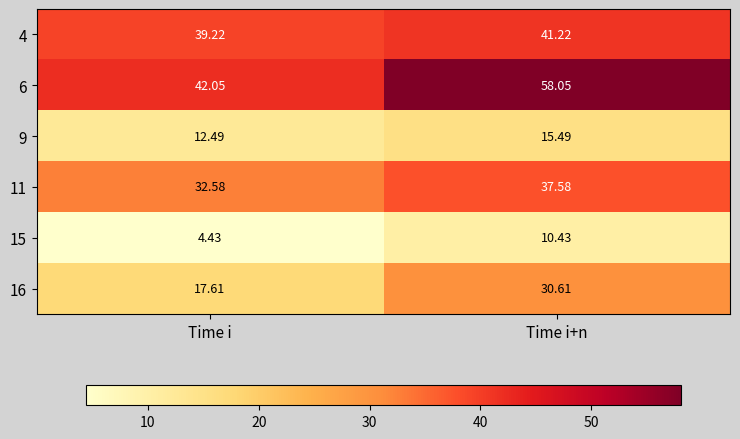

What is the spread (max minus min) of values at Time i?

37.6